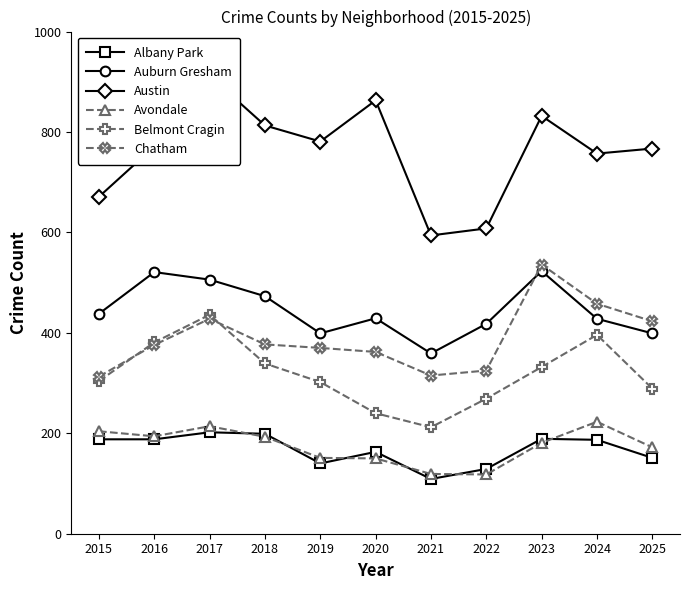

What is the spread (max minus min) of values at 2025?

616